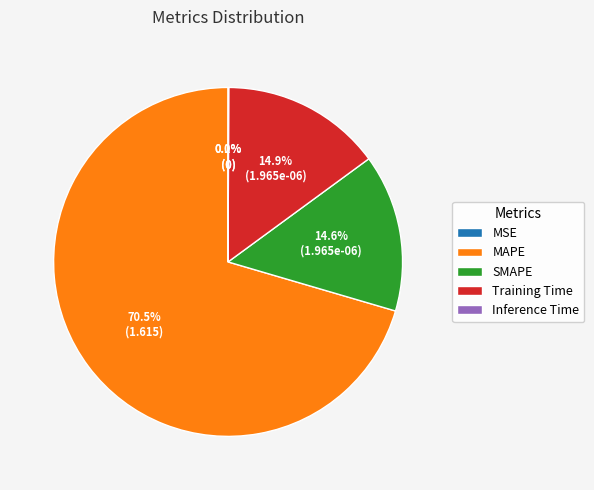

Does any single category account for the majority?

Yes